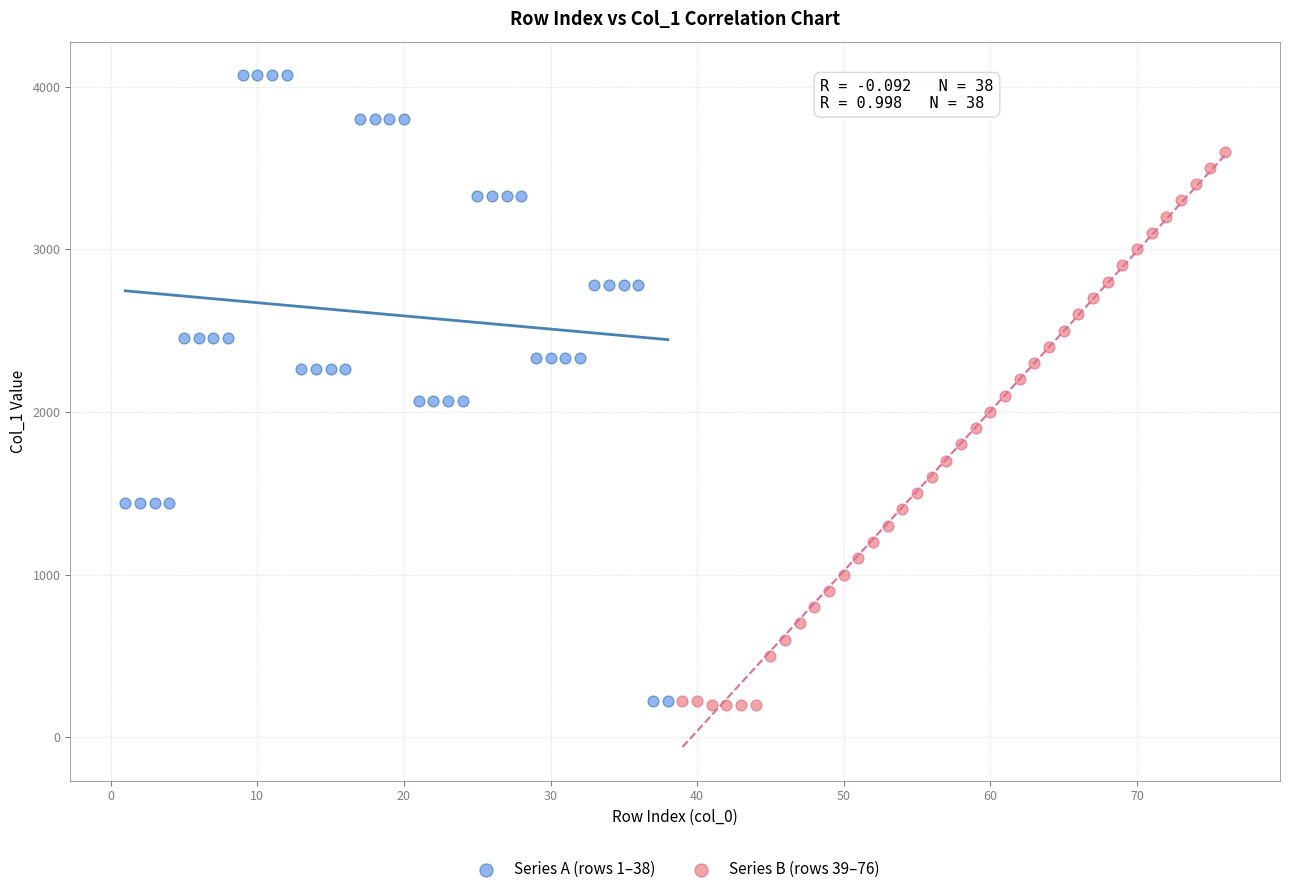

Which series has the largest Y range (max minus min)?

Series A (rows 1–38)